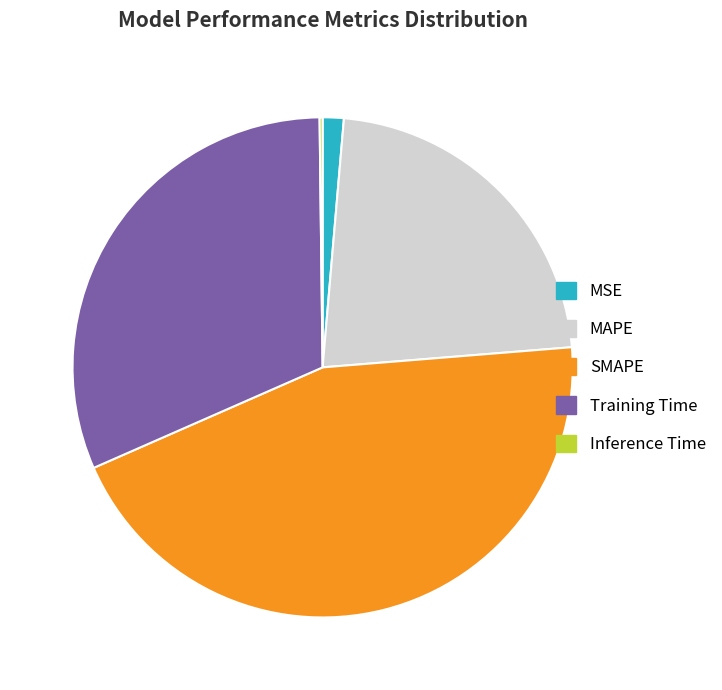

Is there any slice that represents more than half of the pie?

No